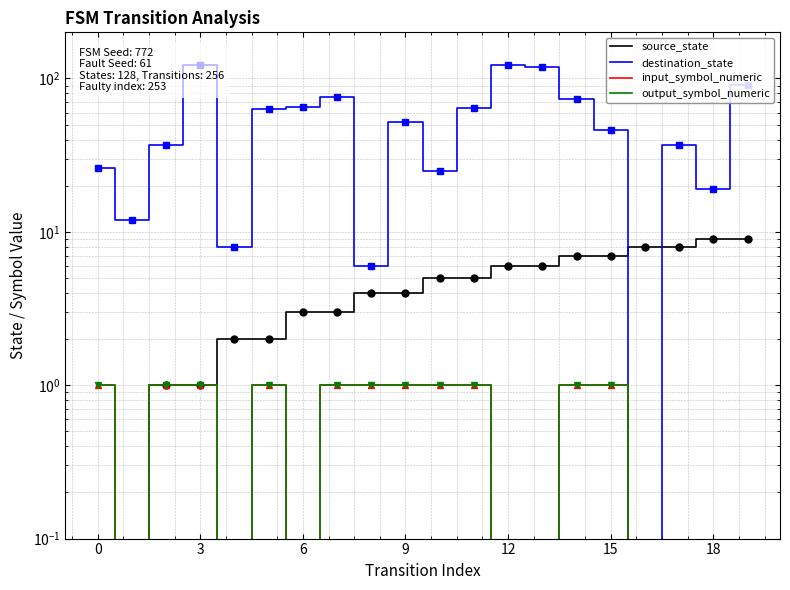

What is the sum of all output_symbol_numeric values?

11